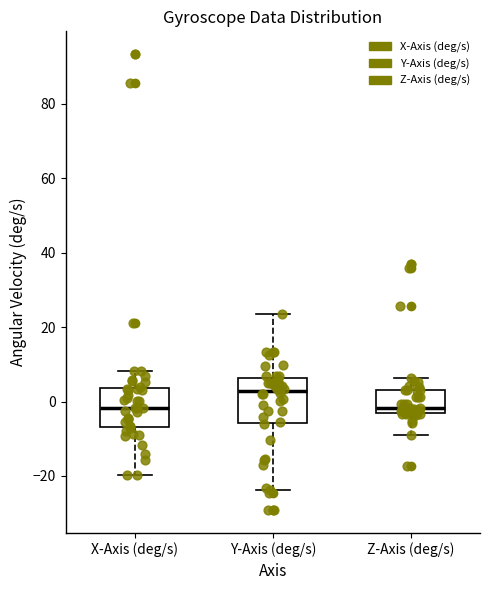

Which box's median line is the highest?

Y-Axis (deg/s)